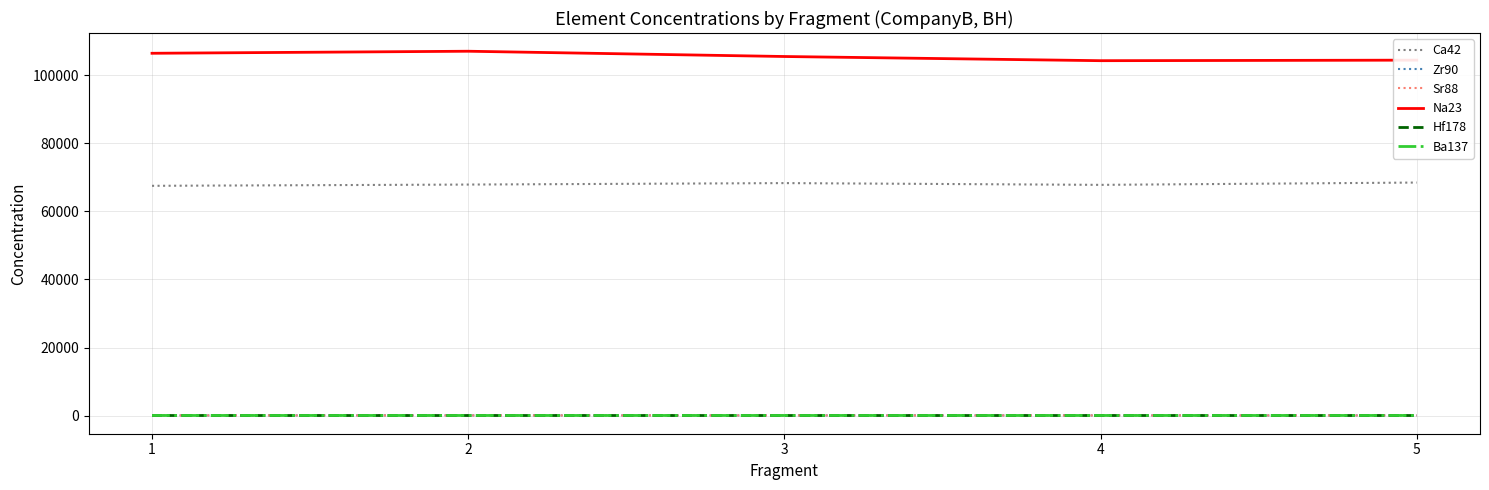

True or false: Ca42 and Ba137 intersect in this chart.

False